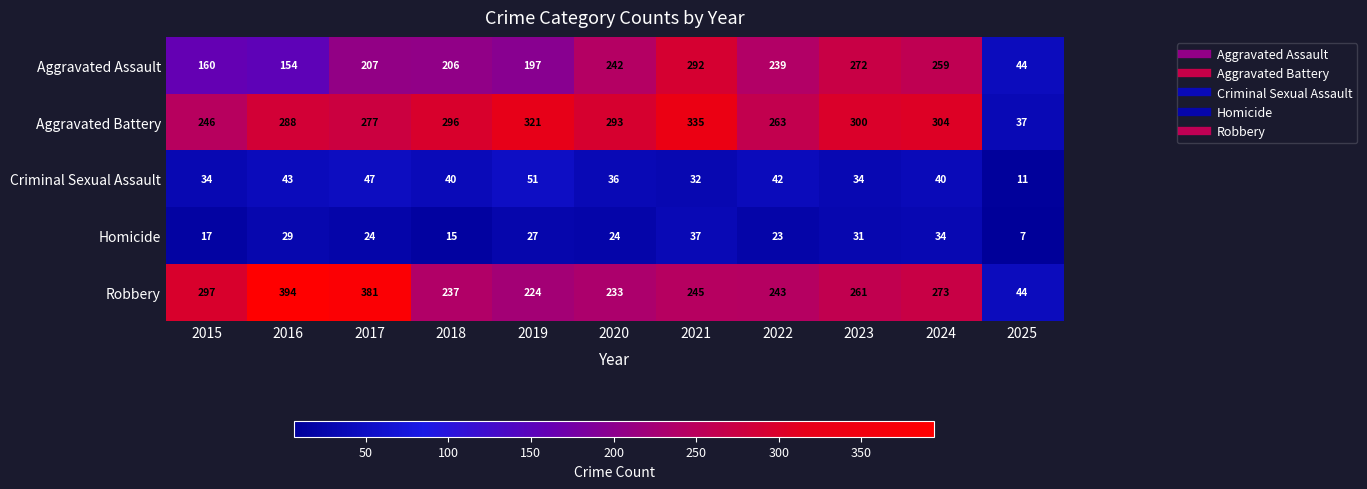

Is the value of Aggravated Battery at 2020 greater than the value of Robbery at 2025?

Yes